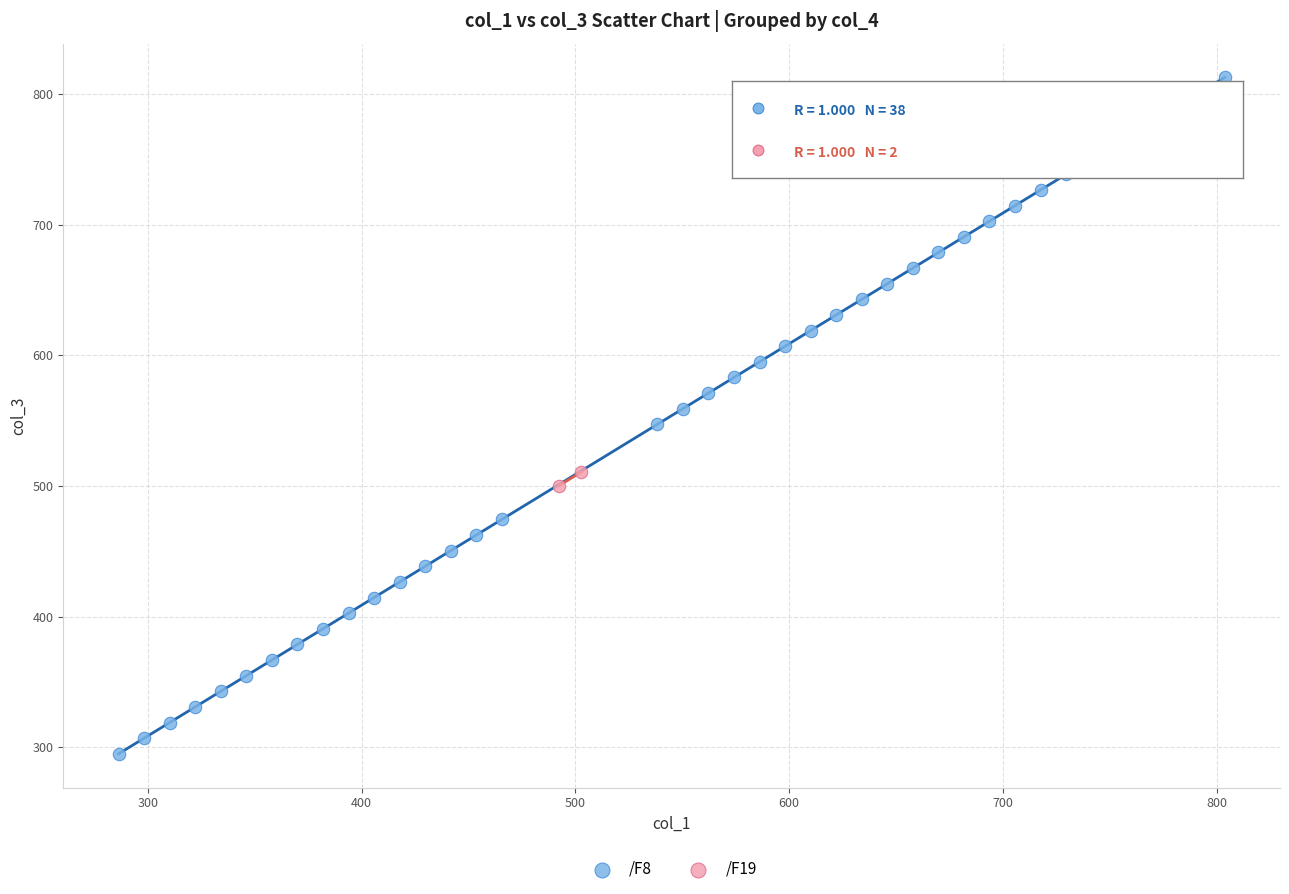

What are all the series names shown in the legend?

/F8, /F19